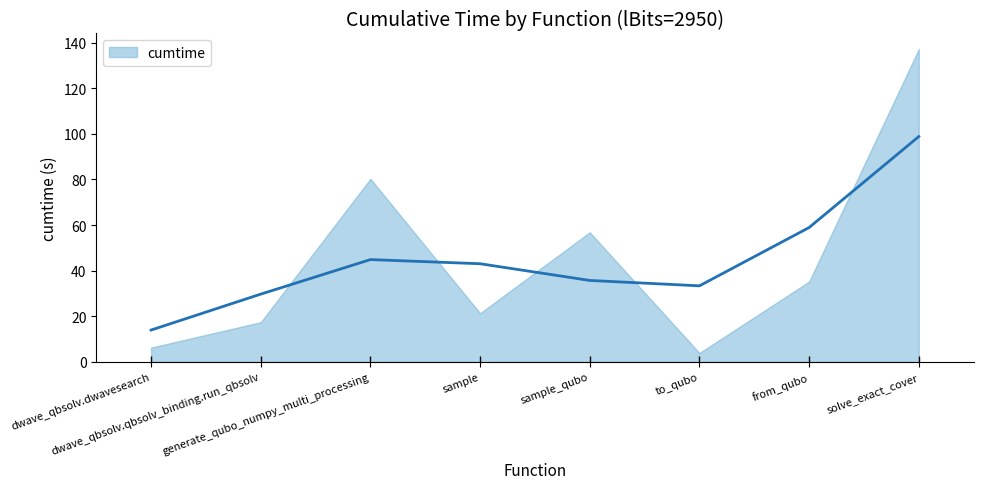

At which label does the data first exceed 35?

generate_qubo_numpy_multi_processing